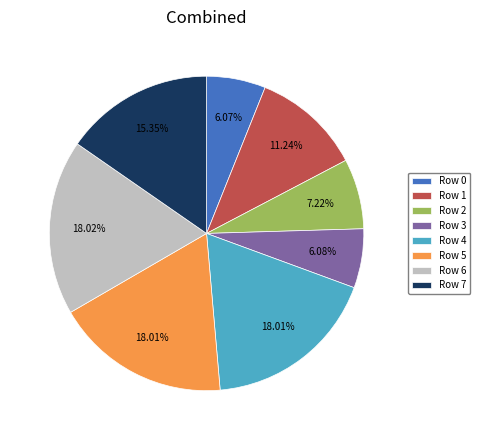

Does Row 3 represent more than half of the total?

No